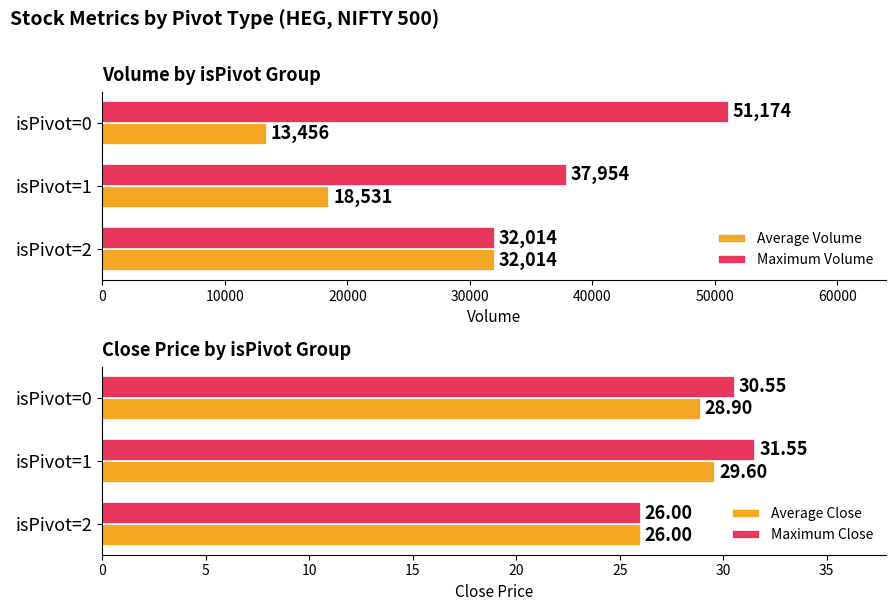

List the series in order of their peak value, lowest first.

Average Close, Maximum Close, Average Volume, Maximum Volume